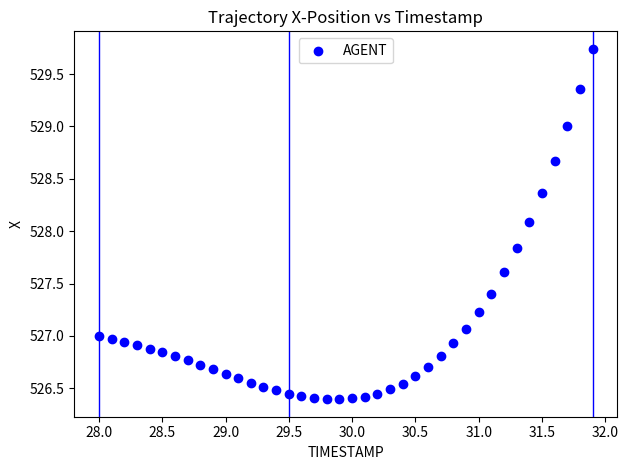

What Y value in the scatter plot is closest to 528?

528.1